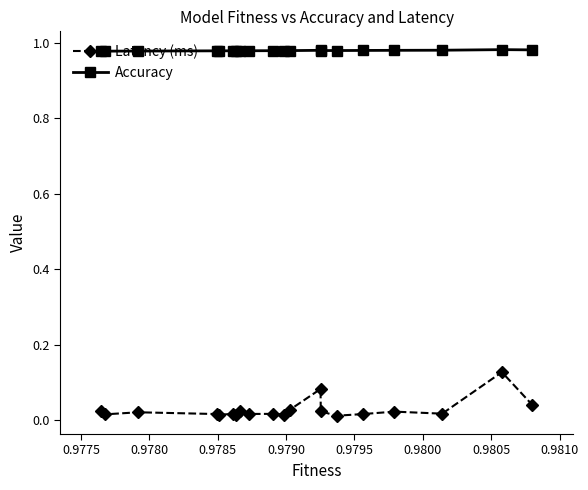

Count the Latency (ms) values in the range 0 to 1.

20